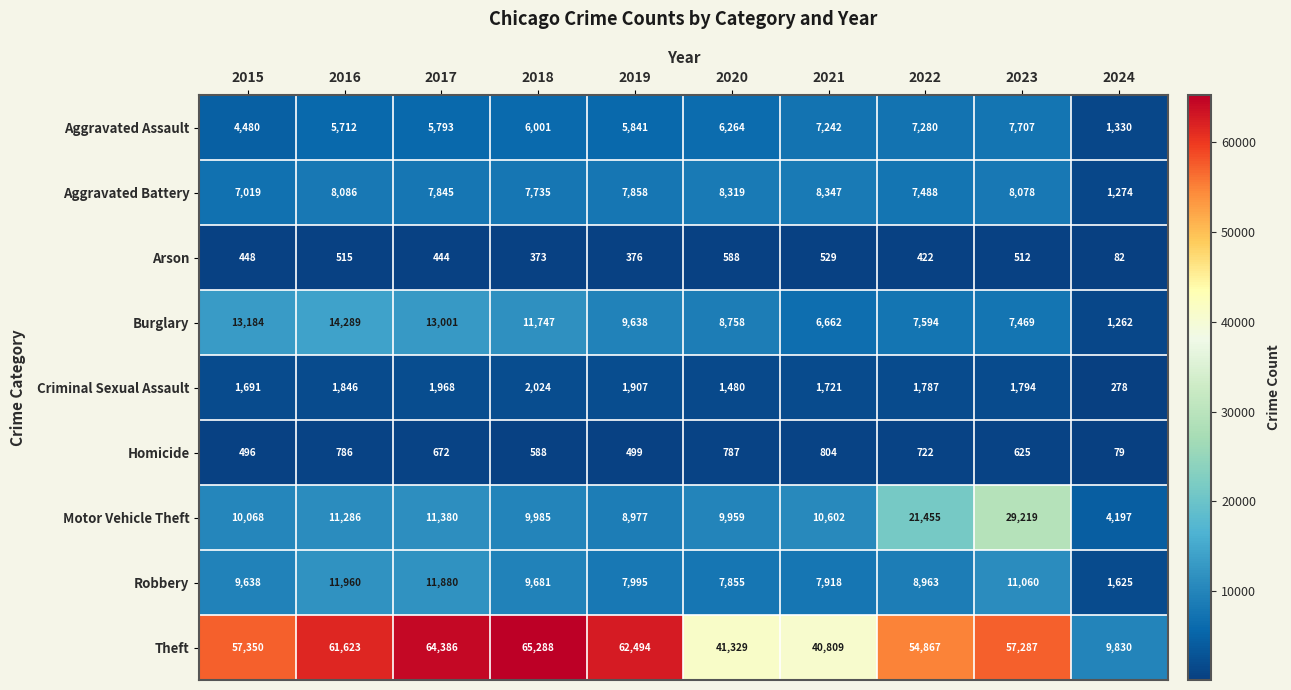

Which series has the largest total across all categories?

Theft